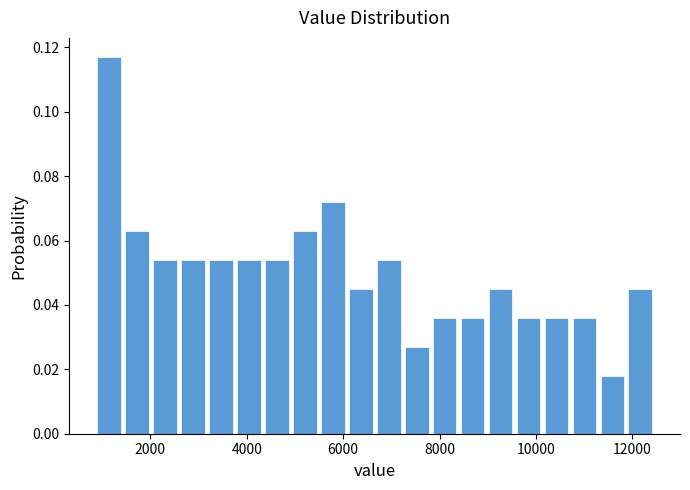

Around what value on the x-axis is the tallest bar? Give the approximate position of its centre, as read against the axis.

1200